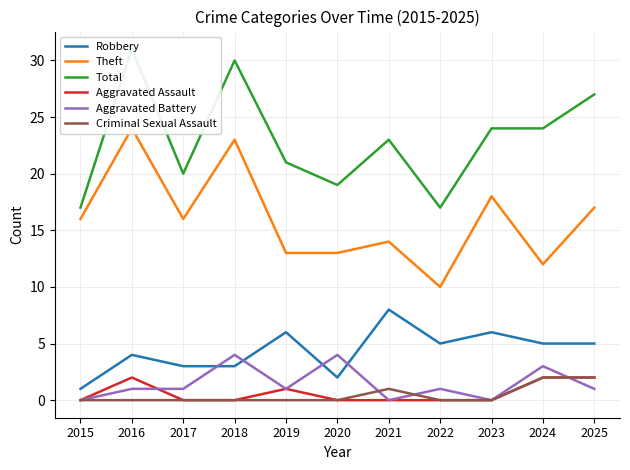

What are all the series names shown in the legend?

Robbery, Theft, Total, Aggravated Assault, Aggravated Battery, Criminal Sexual Assault